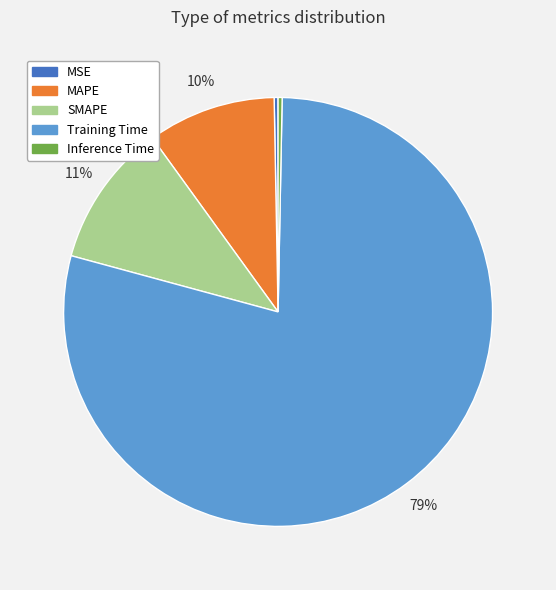

Which category has the biggest portion of the pie?

Training Time